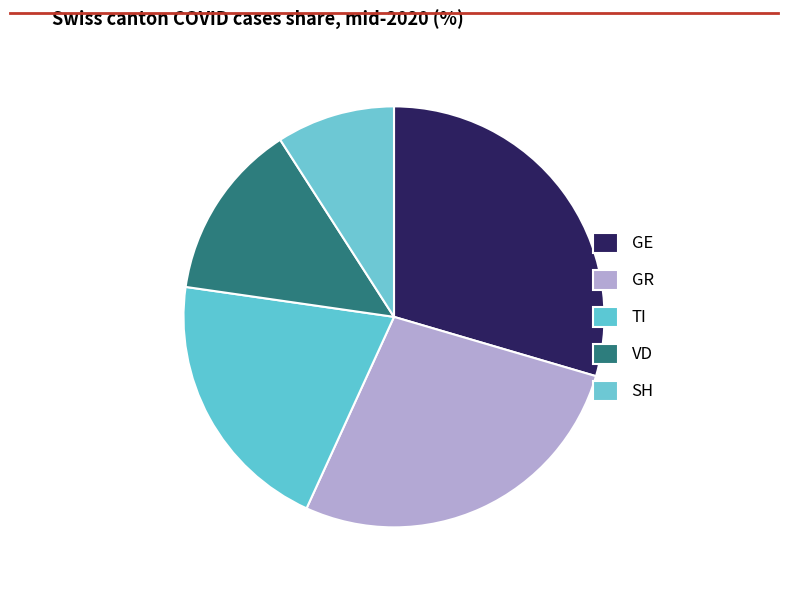

How much of the chart is everything except SH?

90.9%